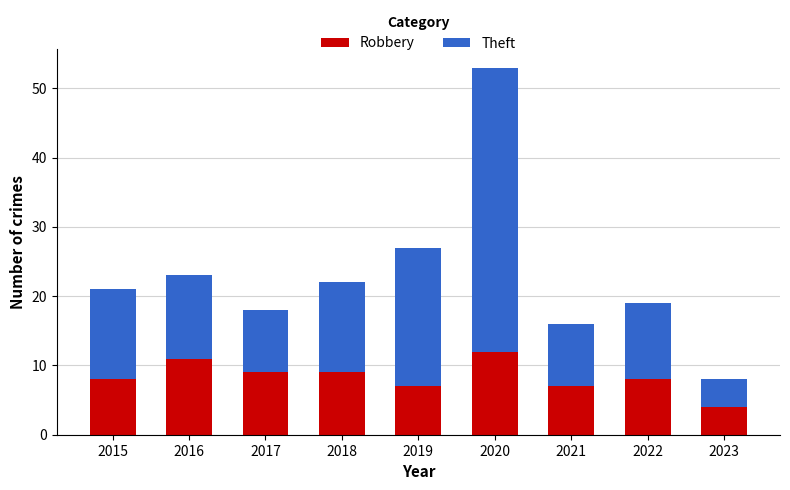

What is the total value across all series at 2021?

16